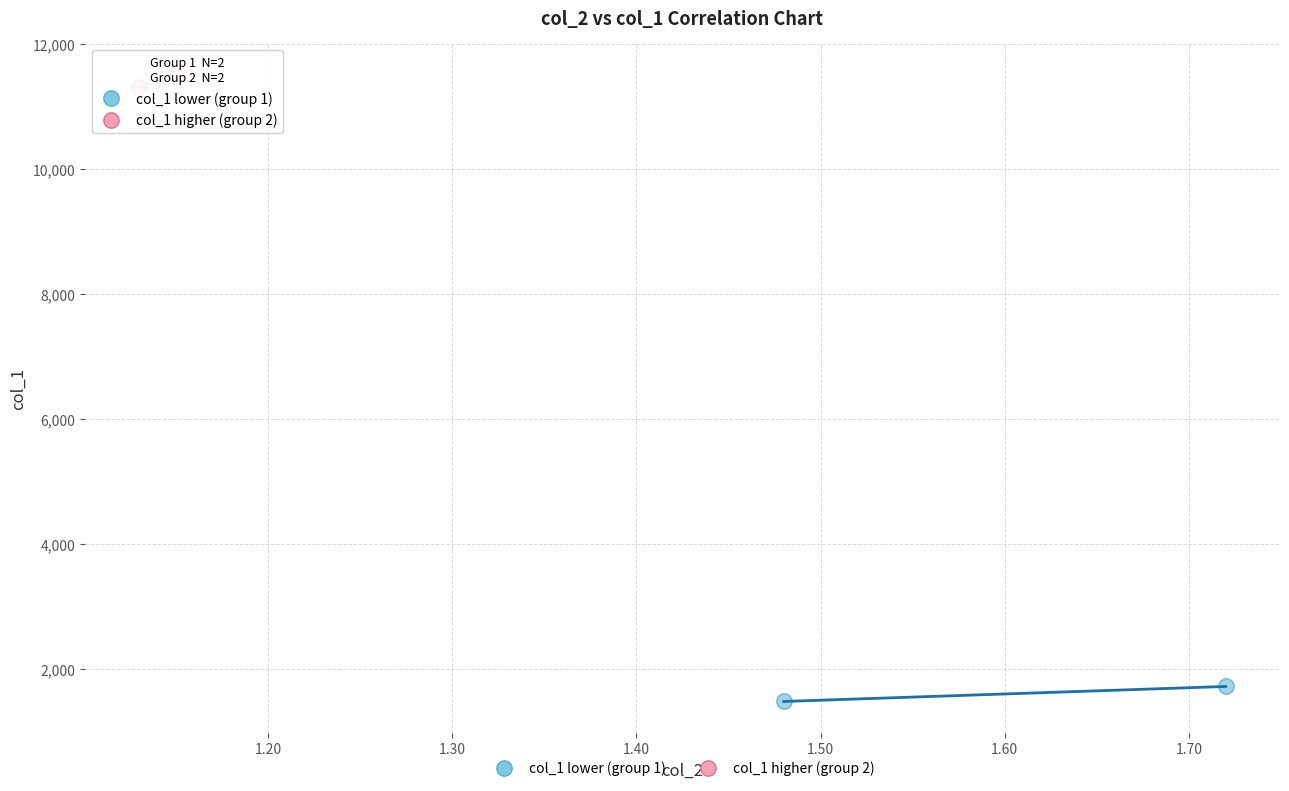

What are all the series names shown in the legend?

col_1 lower (group 1), col_1 higher (group 2)